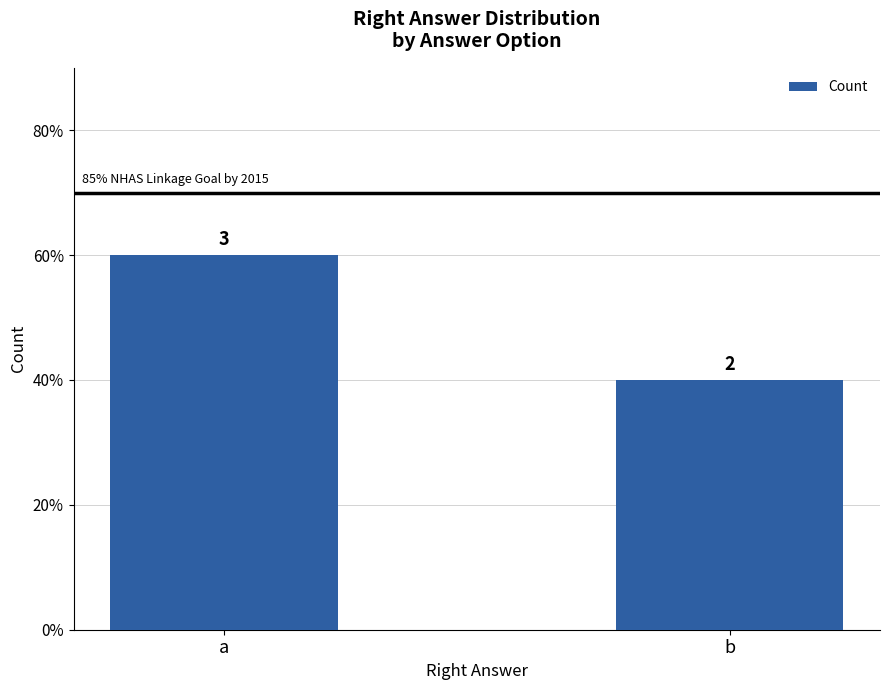

At which category does the chart reach its minimum across all series?

b